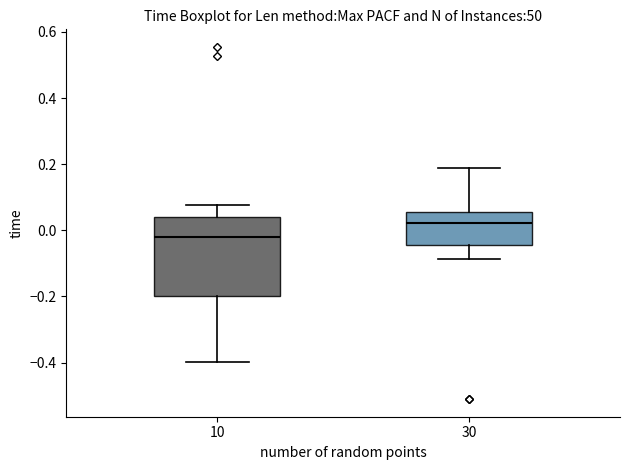

Where is the upper edge of the box at x = 30 on the y-axis? The values are not printed on the chart, so give them approximately, as read against the axis.

0.06